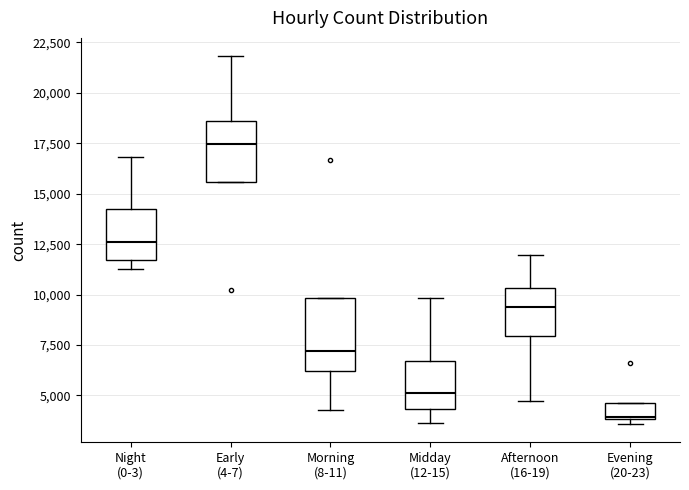

Where does the lower whisker of the box for Midday (12-15) end on the y-axis? The values are not printed on the chart, so give them approximately, as read against the axis.

3500